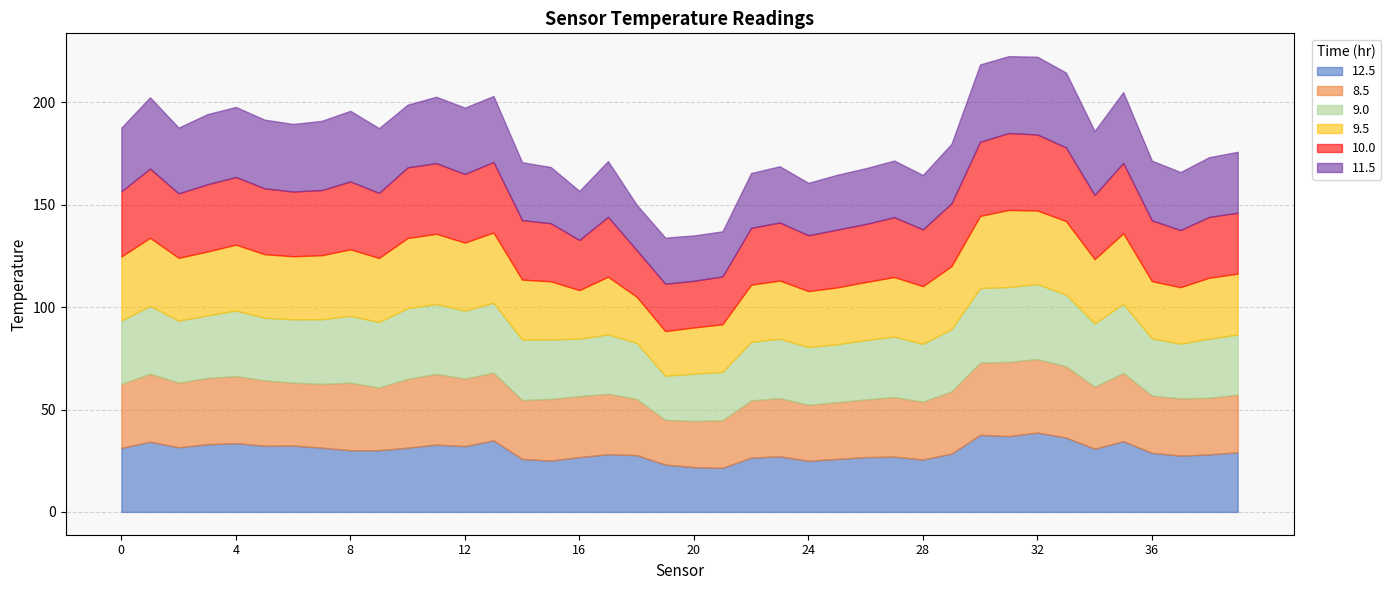

Rank the series at 21 from lowest to highest value.

12.5, 11.5, 8.5, 9.5, 10.0, 9.0